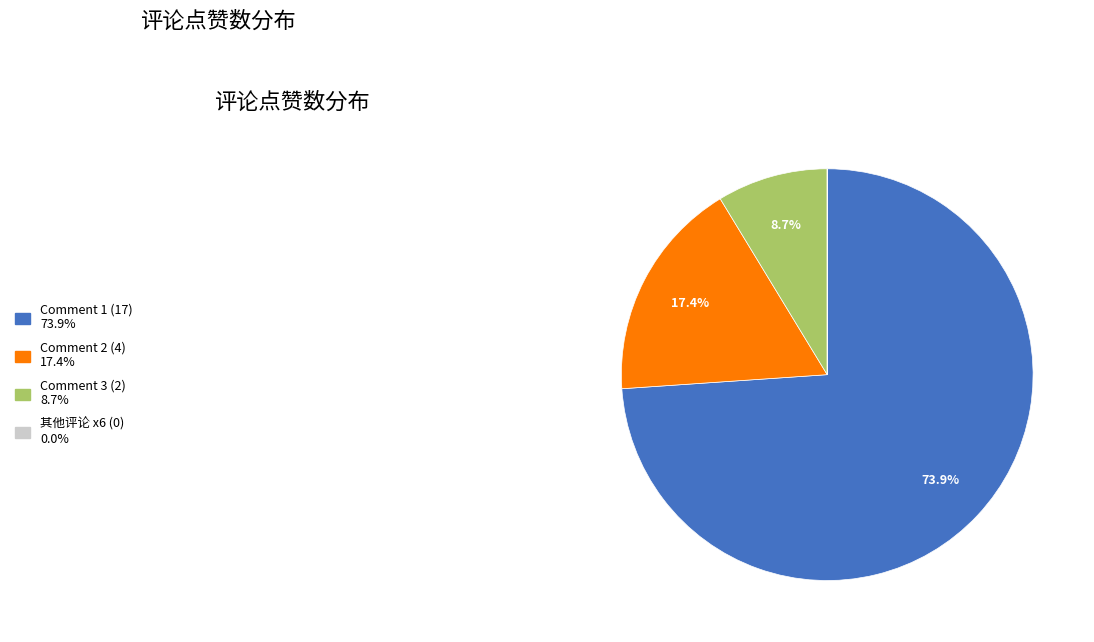

Do Comment 3 (2) 8.7% and Comment 2 (4) 17.4% together represent more than half of the pie?

No